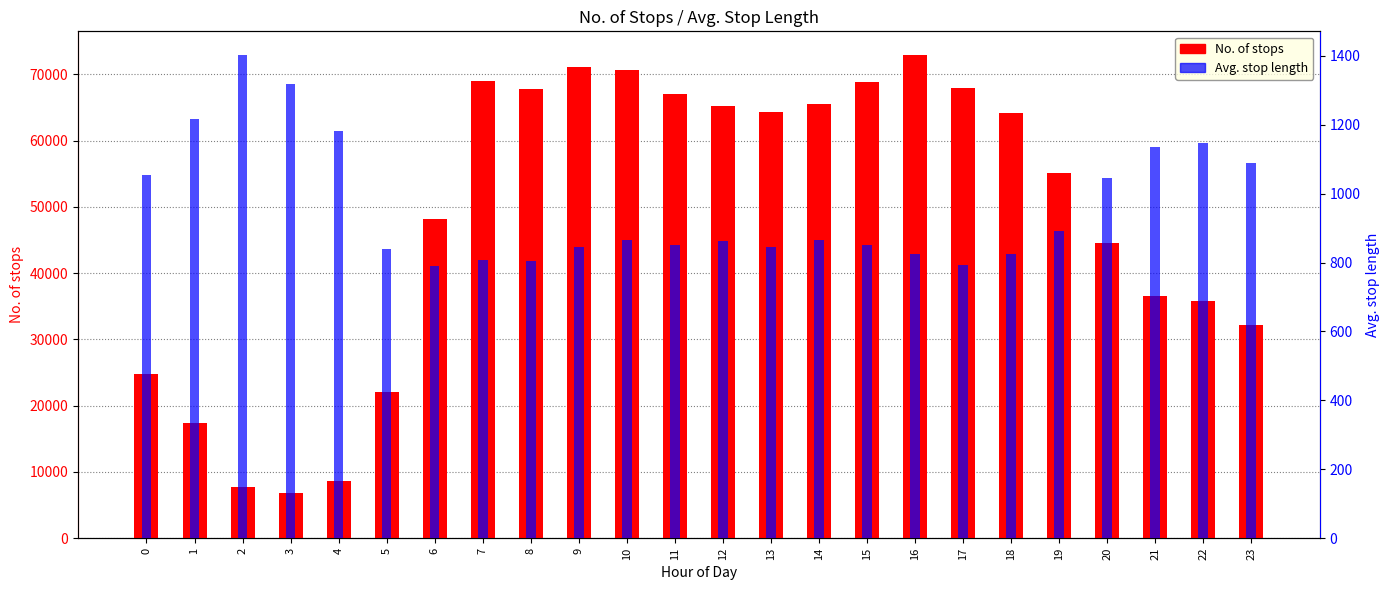

Read the No. of stops value at 6.

48133.0